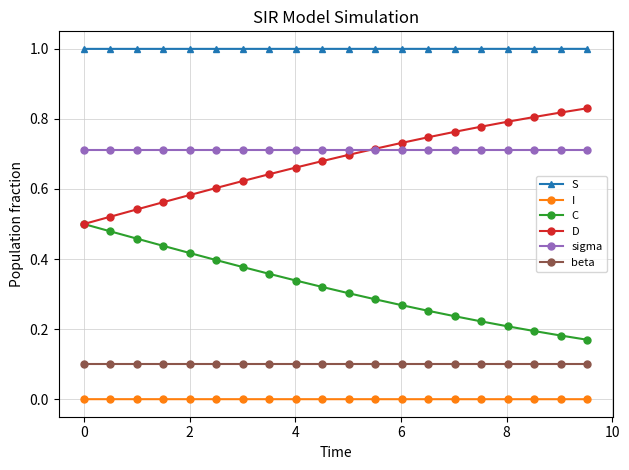

What are all the series names shown in the legend?

S, I, C, D, sigma, beta